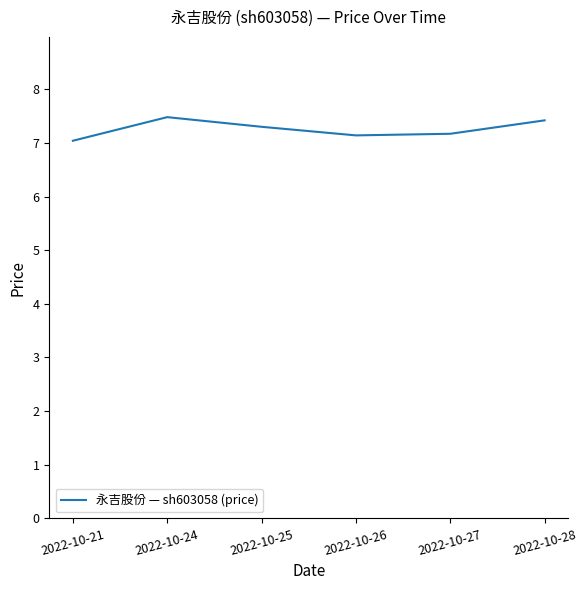

What is the ratio of the value at 2022-10-24 to the value at 2022-10-28?

1.0